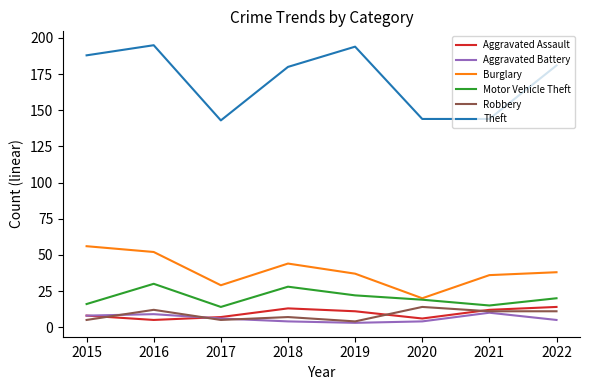

How many Aggravated Battery values are between 4 and 9?

6